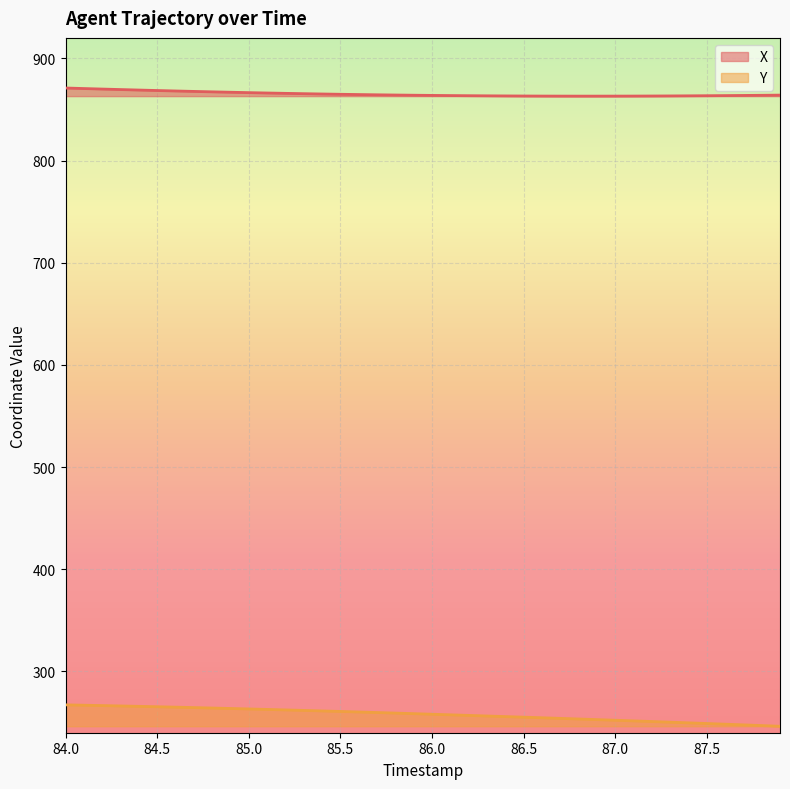

What is the label of the 9th point from the left?

84.8